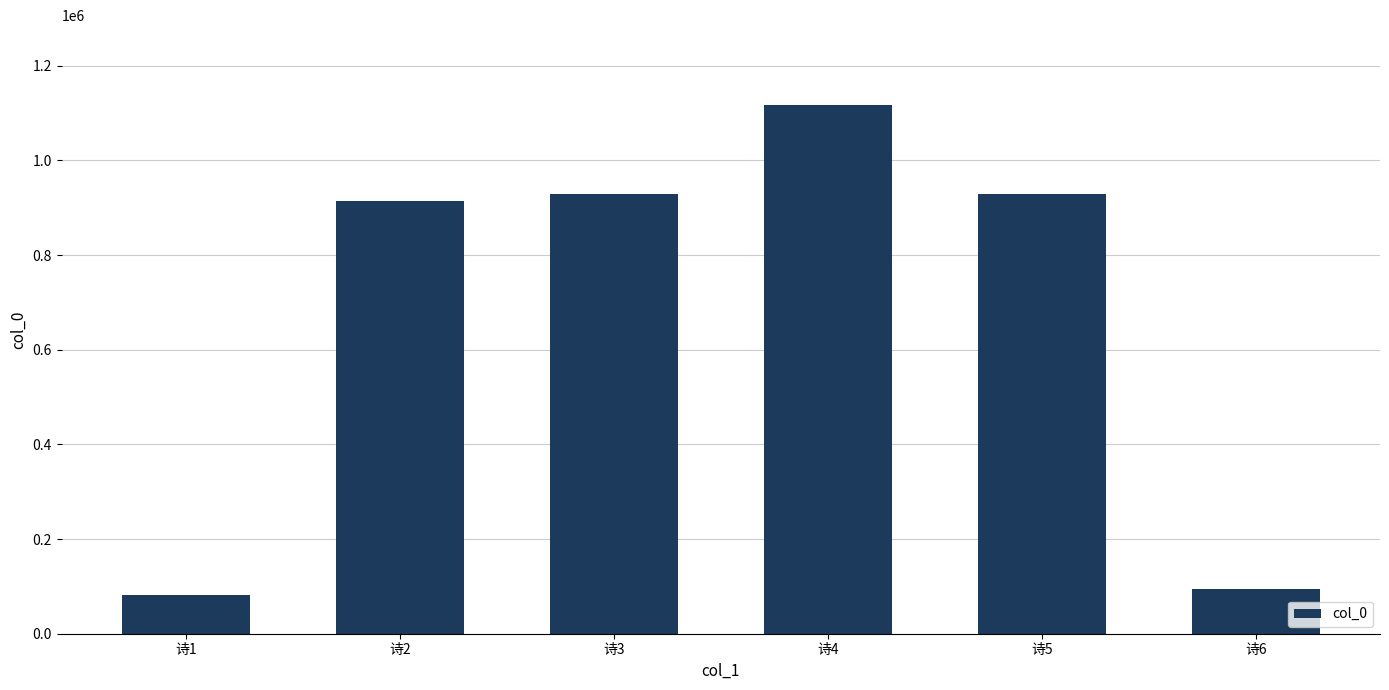

Where does the data first go above 930172?

诗3